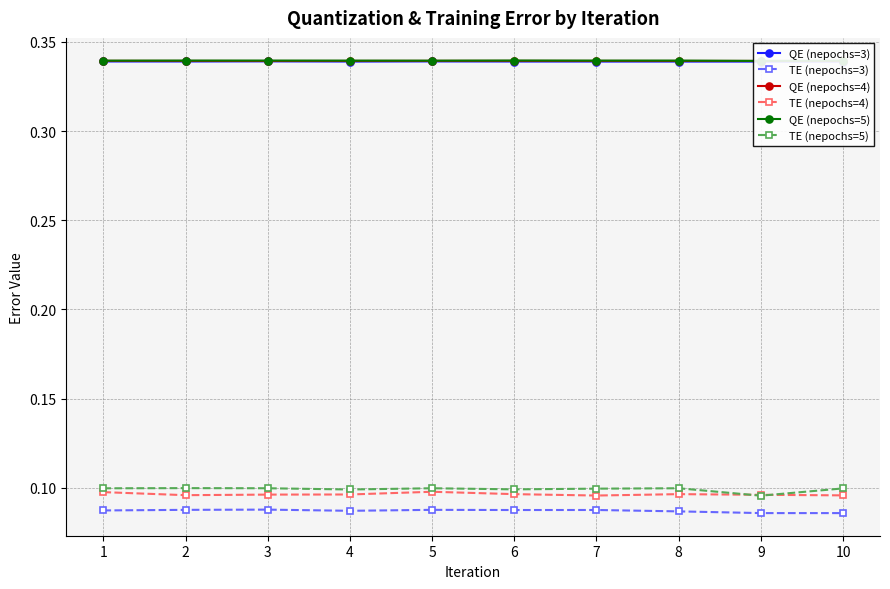

Where is the first local maximum for QE (nepochs=4)?

5